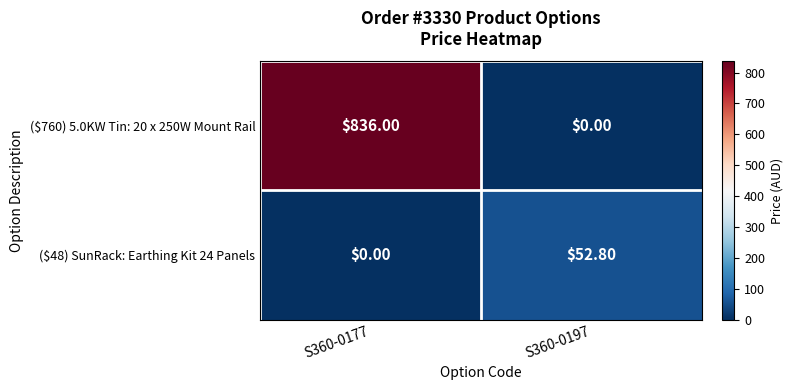

Which series has the widest spread of values?

($760) 5.0KW Tin: 20 x 250W Mount Rail